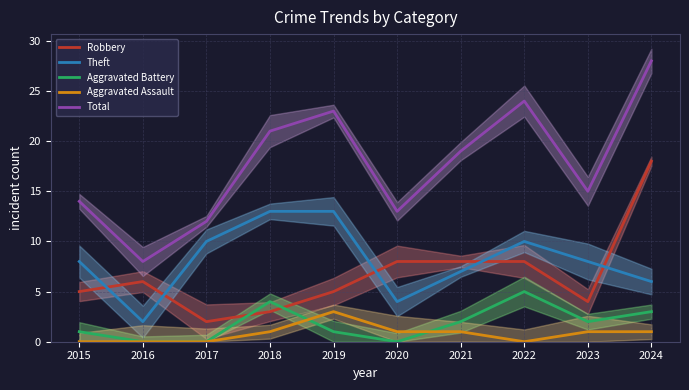

How many positive values does the Aggravated Battery series have?

7